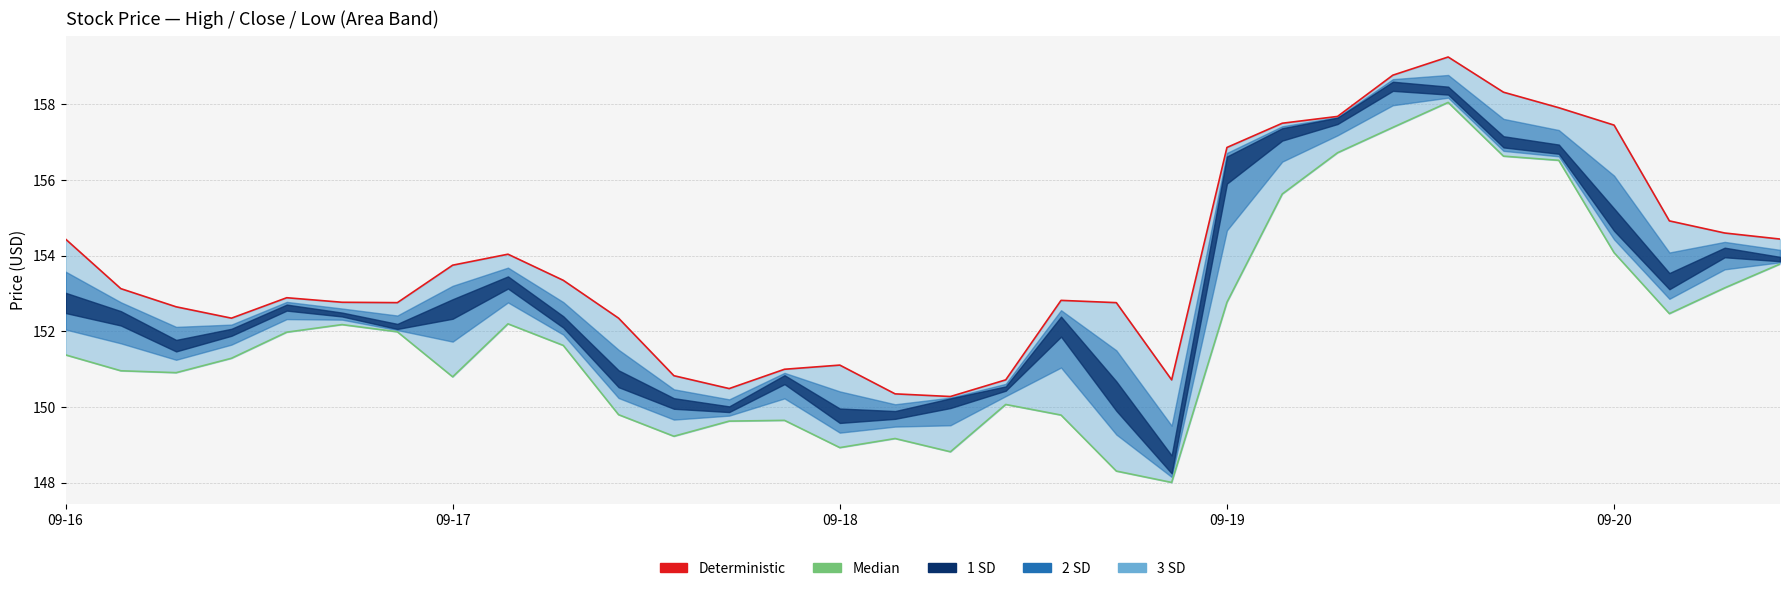

How many interior local valleys does the Median series have?

7